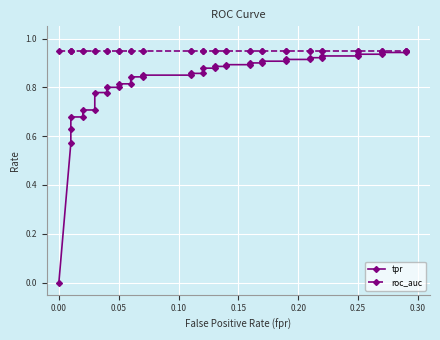

What is the greatest value displayed?

0.9